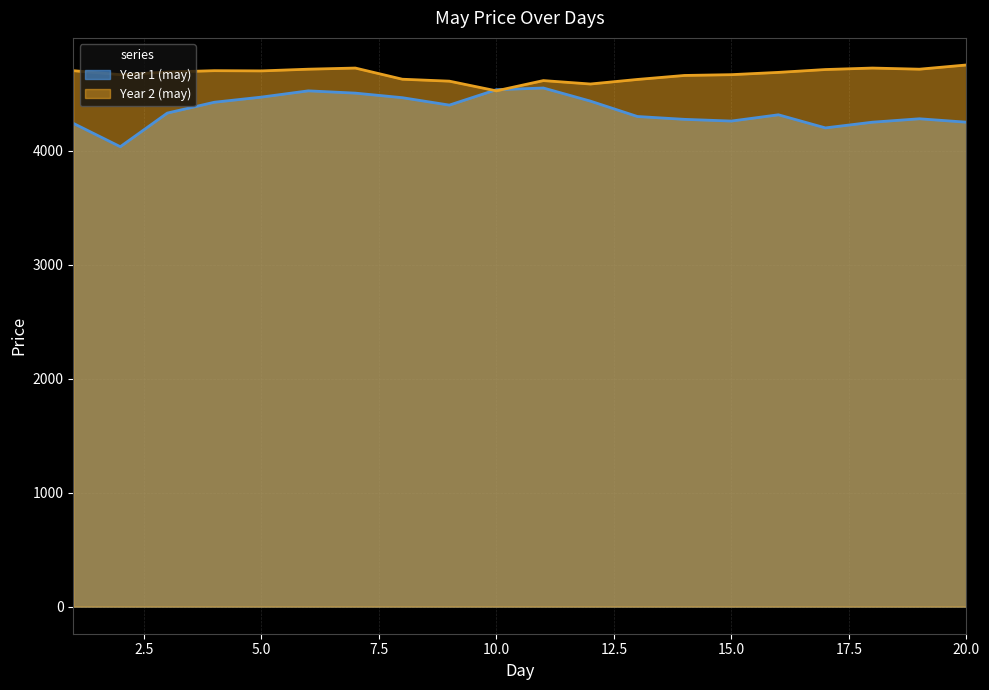

Where is the first local minimum for Year 2 (may)?

2